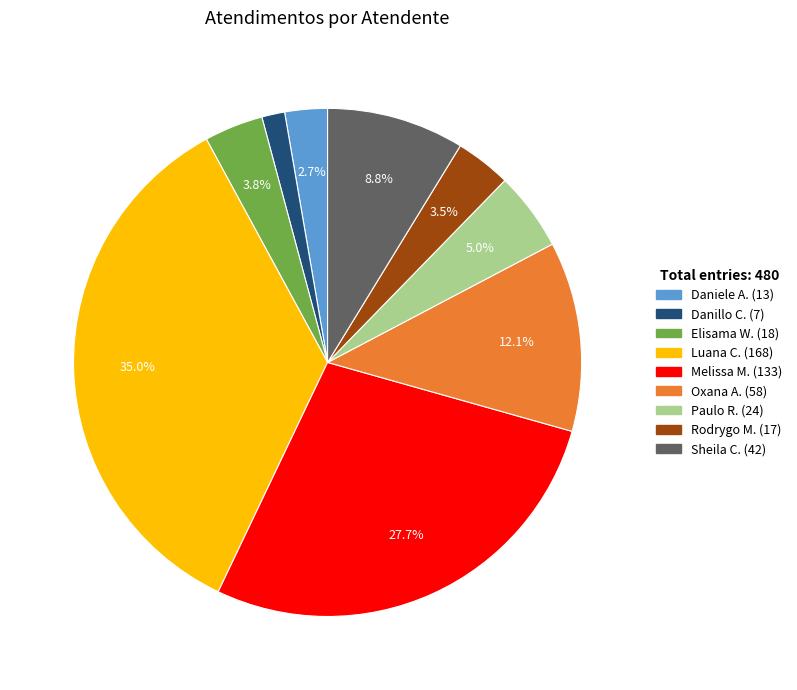

Is there any slice that represents more than half of the pie?

No